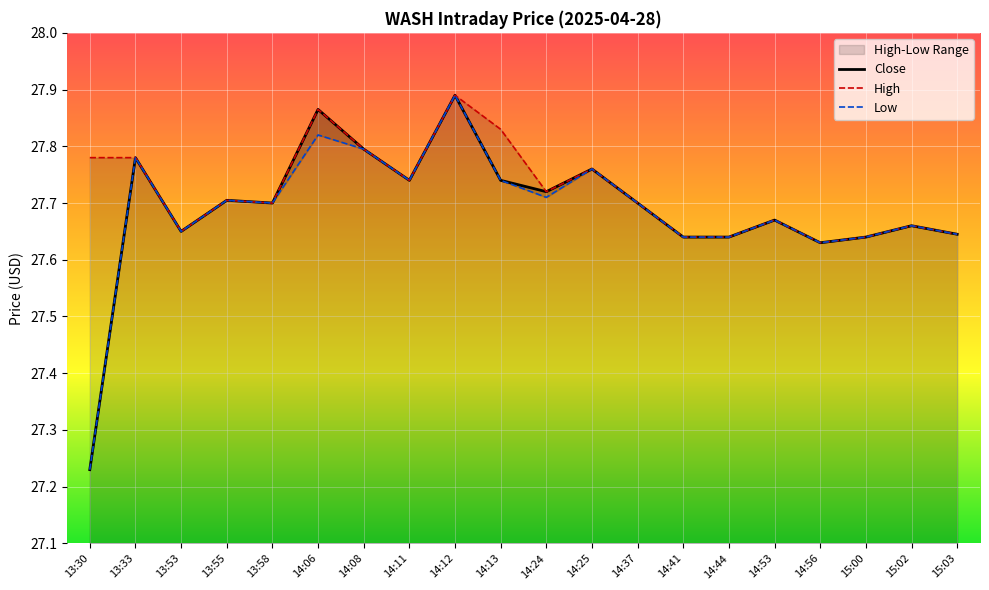

Reading left to right, list all the values displayed in this chart.

Close: 13:30=27.2	13:33=27.8	13:53=27.6	13:55=27.7	13:58=27.7	14:06=27.9	14:08=27.8	14:11=27.7	14:12=27.9	14:13=27.7	14:24=27.7	14:25=27.8	14:37=27.7	14:41=27.6	14:44=27.6	14:53=27.7	14:56=27.6	15:00=27.6	15:02=27.7	15:03=27.6
High: 13:30=27.8	13:33=27.8	13:53=27.6	13:55=27.7	13:58=27.7	14:06=27.9	14:08=27.8	14:11=27.7	14:12=27.9	14:13=27.8	14:24=27.7	14:25=27.8	14:37=27.7	14:41=27.6	14:44=27.6	14:53=27.7	14:56=27.6	15:00=27.6	15:02=27.7	15:03=27.6
Low: 13:30=27.2	13:33=27.8	13:53=27.6	13:55=27.7	13:58=27.7	14:06=27.8	14:08=27.8	14:11=27.7	14:12=27.9	14:13=27.7	14:24=27.7	14:25=27.8	14:37=27.7	14:41=27.6	14:44=27.6	14:53=27.7	14:56=27.6	15:00=27.6	15:02=27.7	15:03=27.6